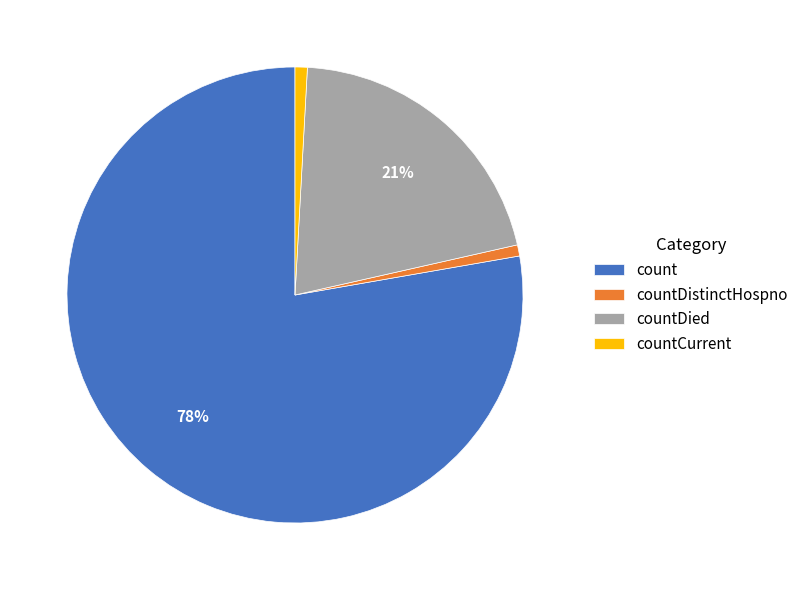

Which category accounts for the majority?

count